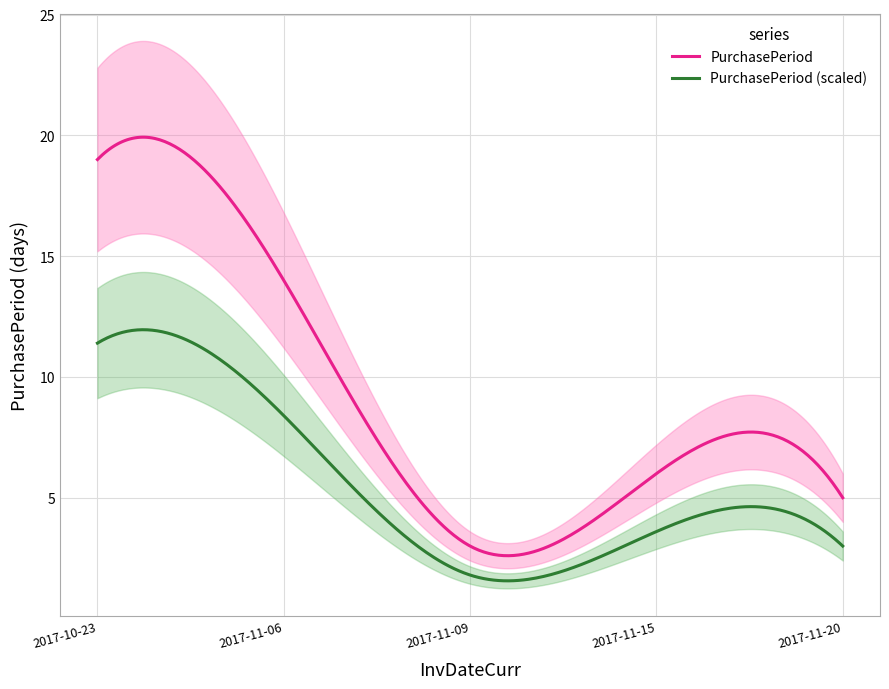

What is the change in value from 2017-11-09 to 2017-11-15?

+3